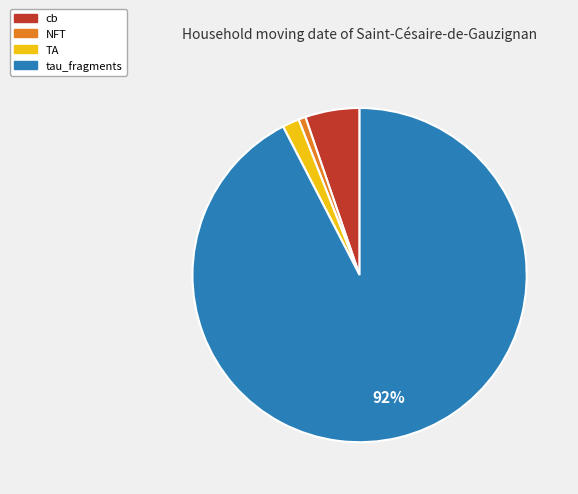

Between NFT and TA, which is larger?

TA